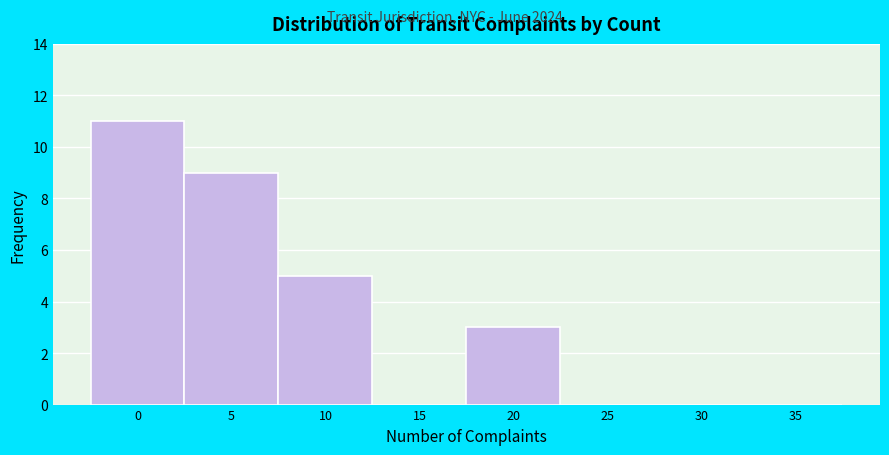

Reading right to left, list all the values displayed in this chart.

35=0	30=0	25=0	20=3	15=0	10=5	5=9	0=11